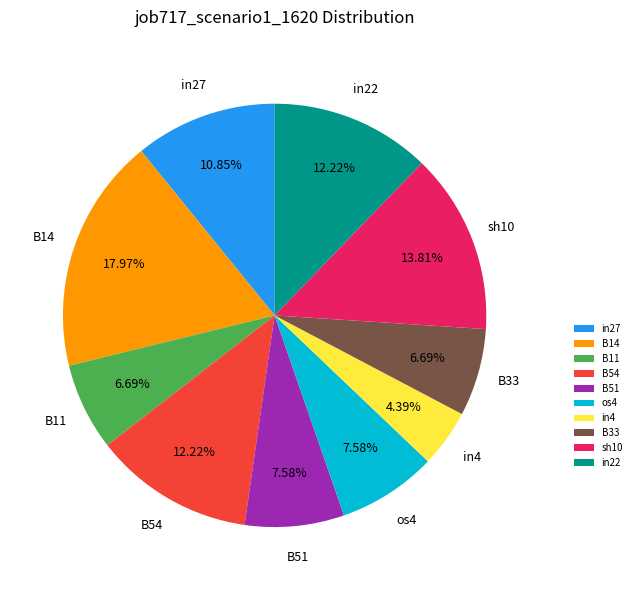

Is it true that sh10 is 14% of the pie?

True